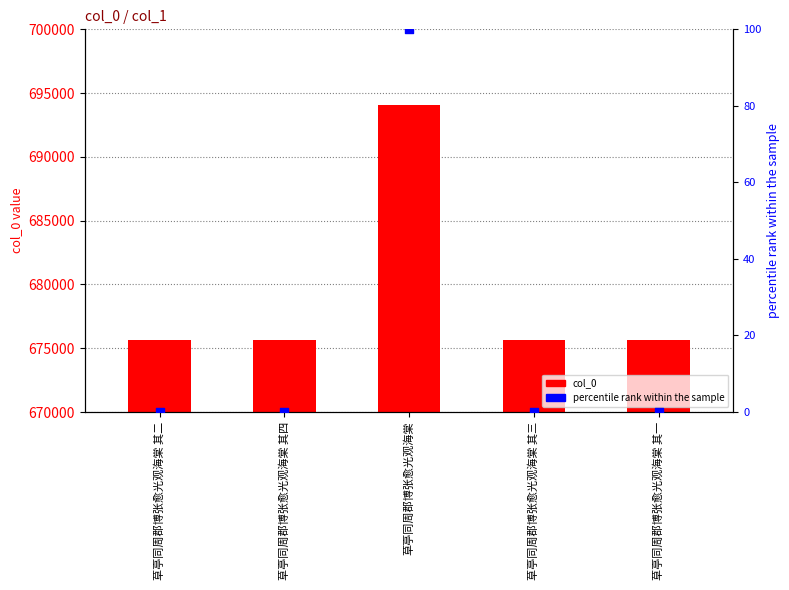

At how many categories does at least one series exceed 308117?

5